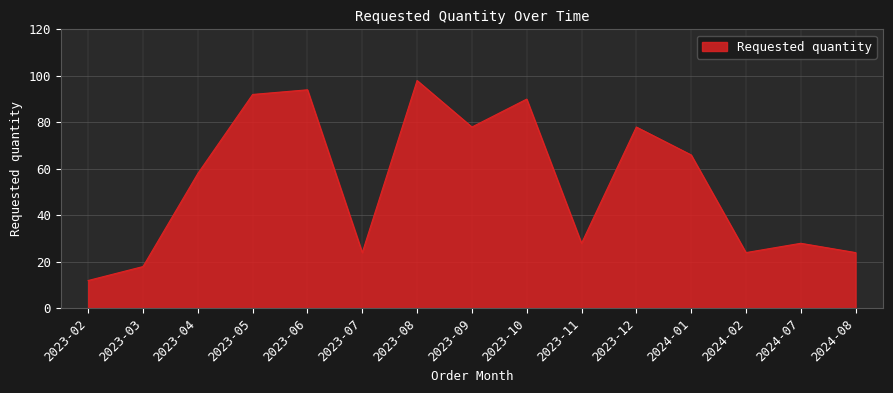

How many interior local peaks (higher than both neighbors) does the data have?

5